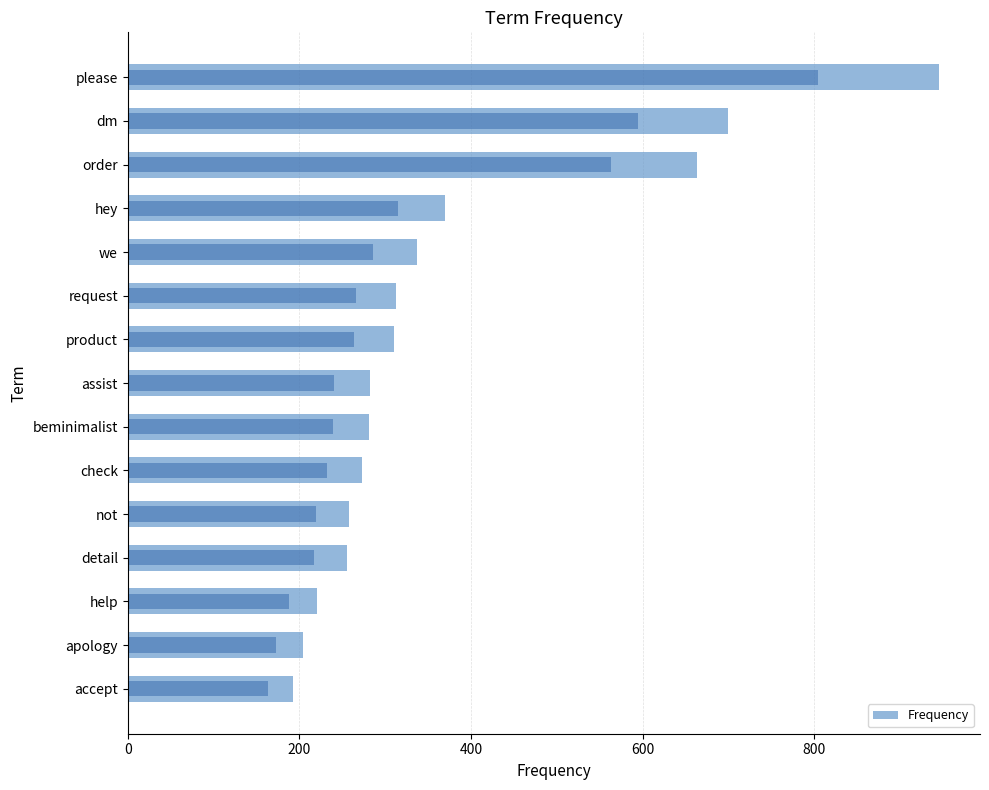

Does the chart contain any negative values?

No